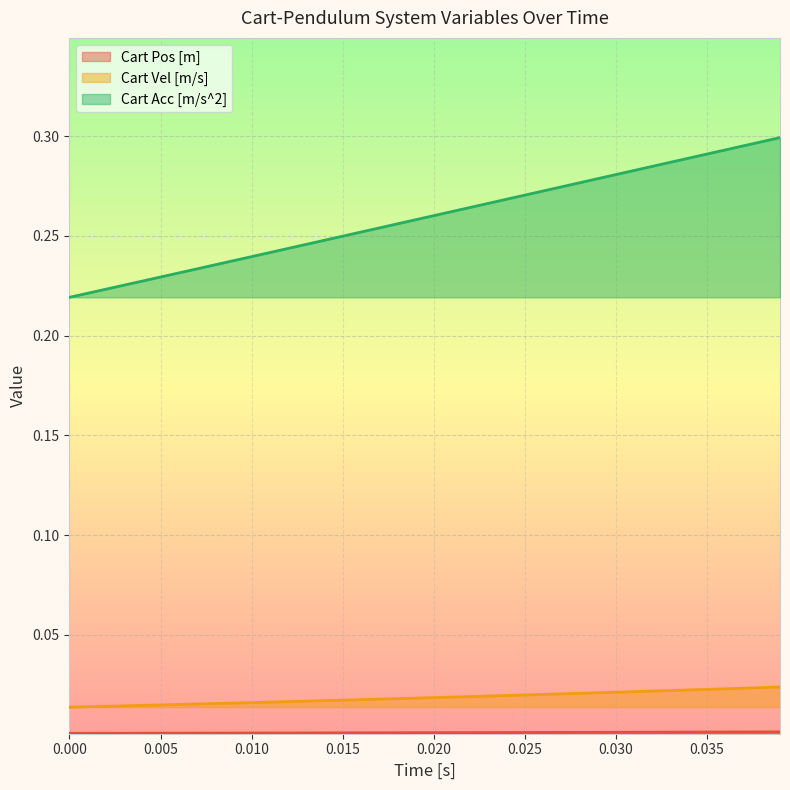

True or false: Cart Acc [m/s^2] and Cart Vel [m/s] intersect in this chart.

False